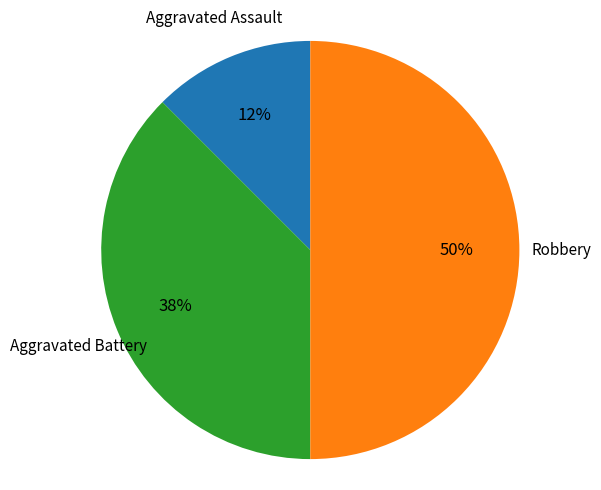

What is the smallest slice in the pie chart?

Aggravated Assault